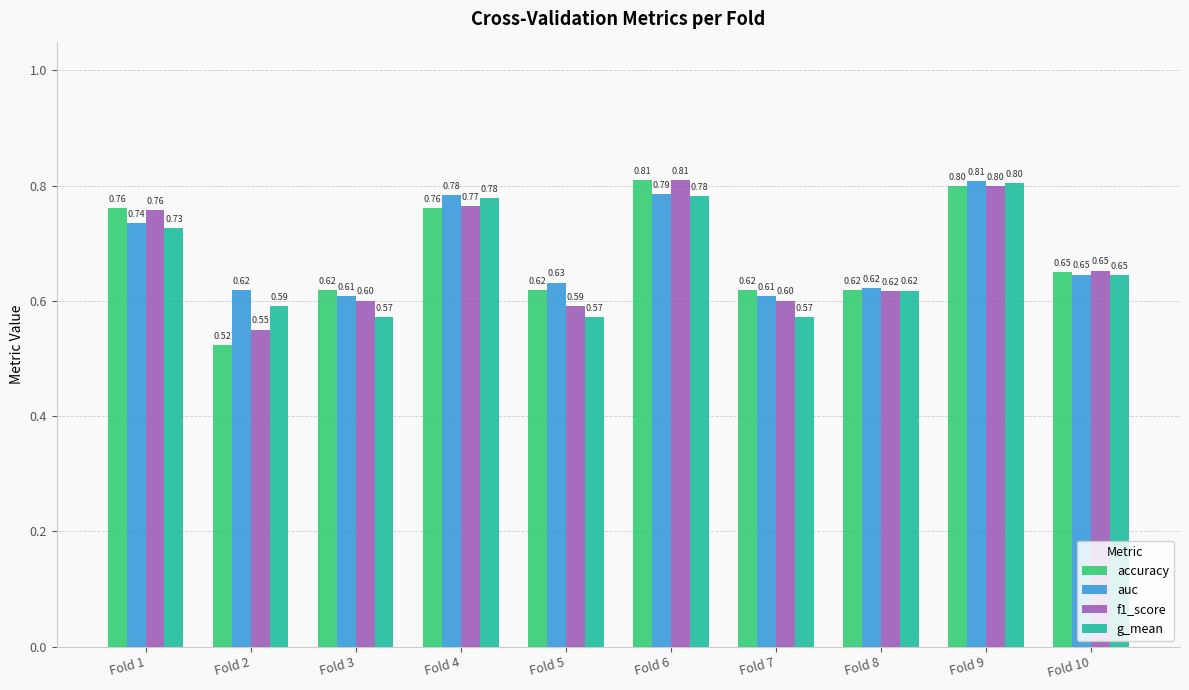

How many bars are there in each group?

4